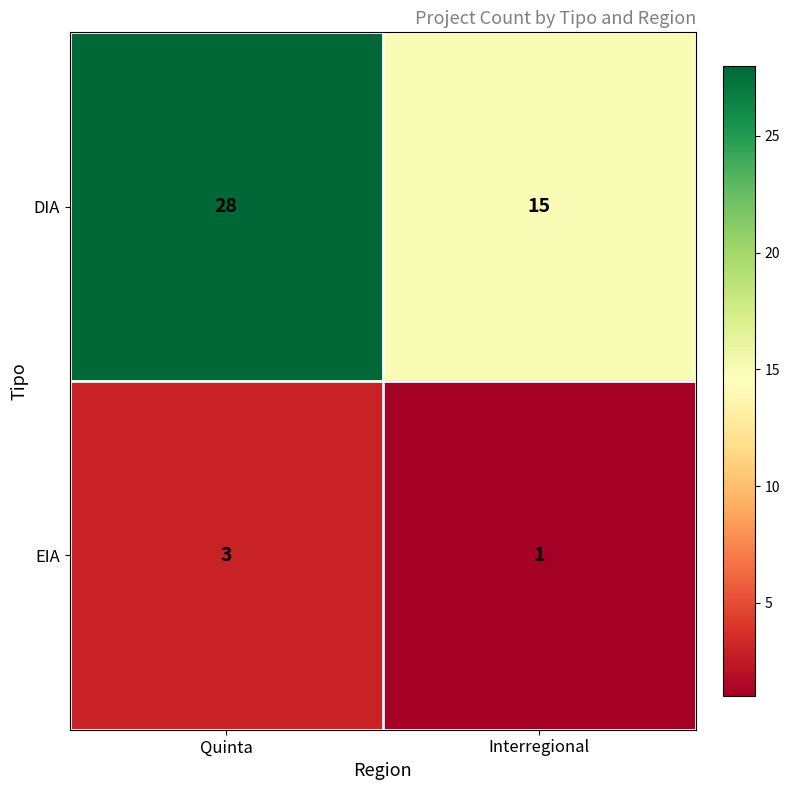

At which category is the sum across all series the highest?

Quinta